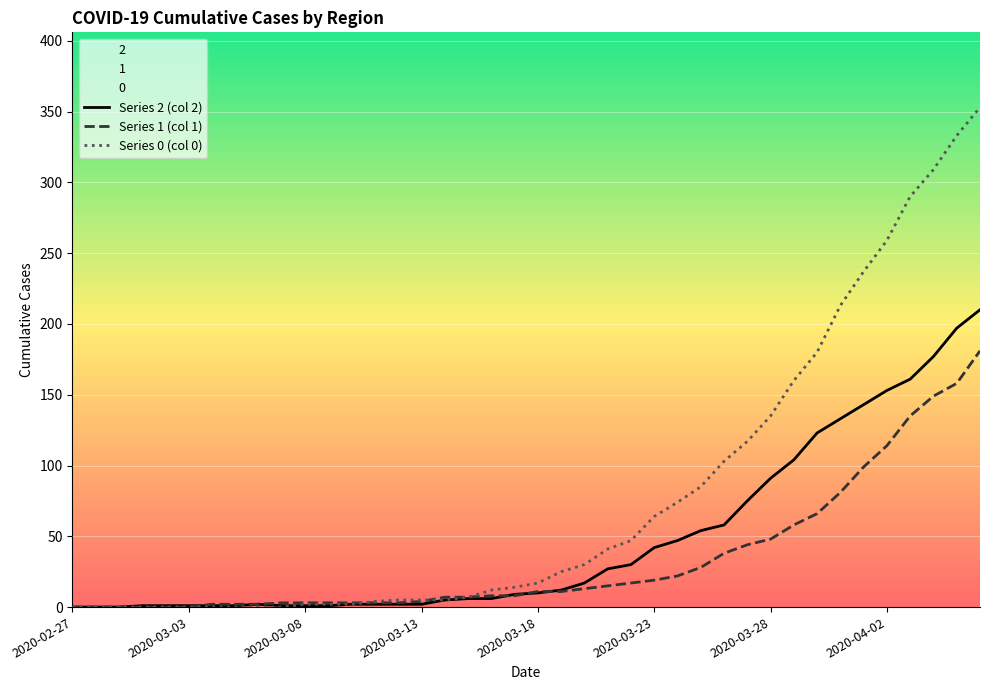

What is the total value across all series at 26?

143